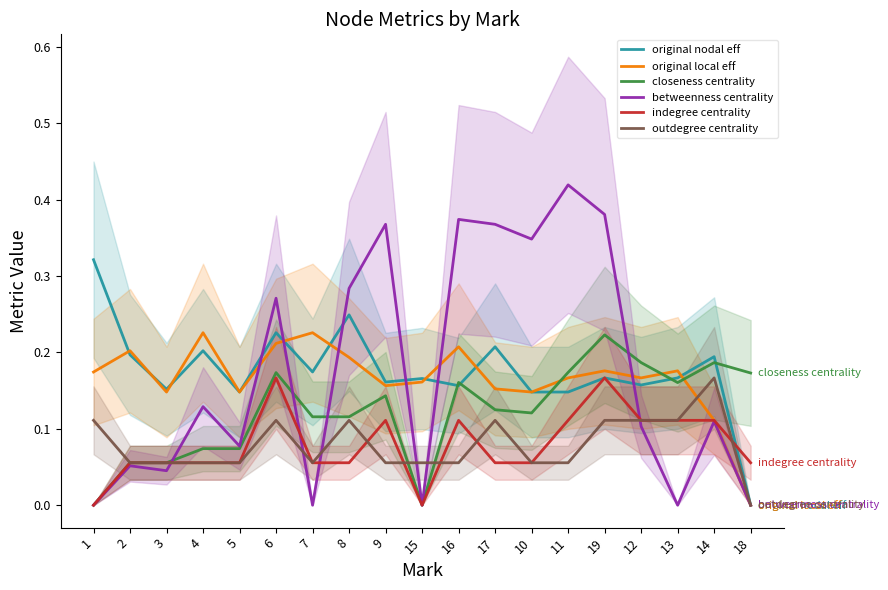

The value of betweenness centrality at 10 is 0.2. True or false?

False